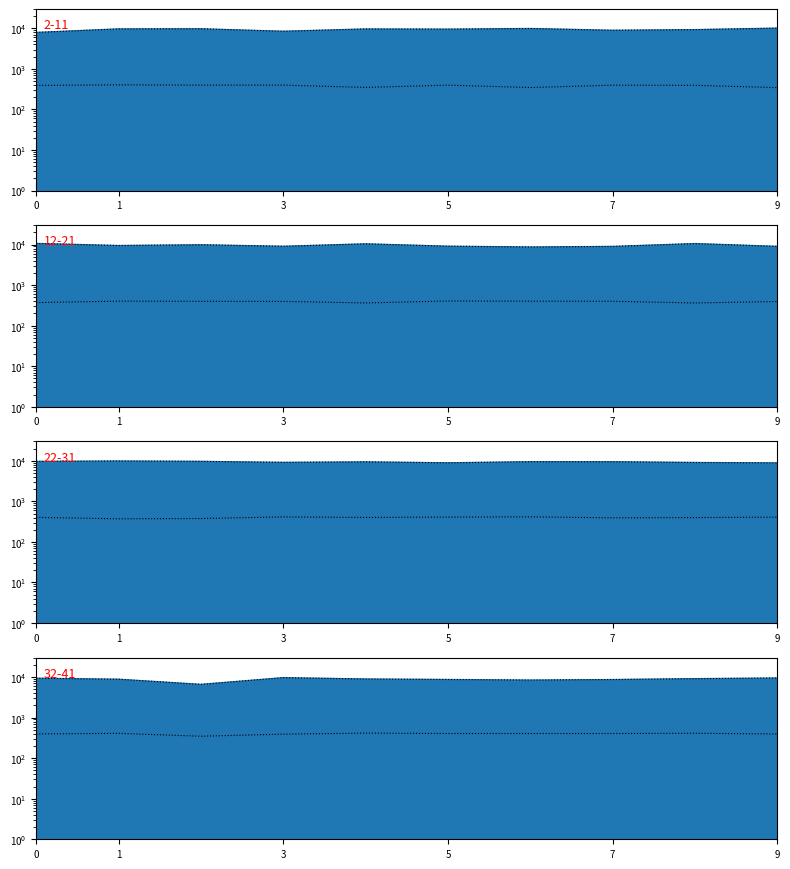

True or false: fo3_sol3_line and fo2_sol2_line cross at least once.

False